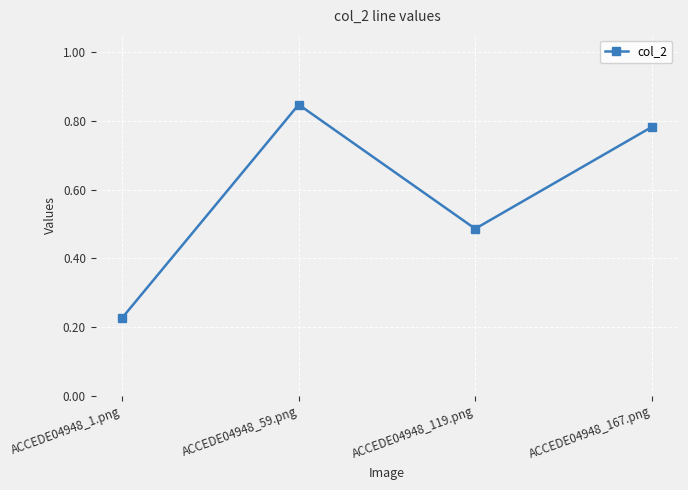

List the labels in order of value, smallest first.

ACCEDE04948_1.png, ACCEDE04948_119.png, ACCEDE04948_167.png, ACCEDE04948_59.png